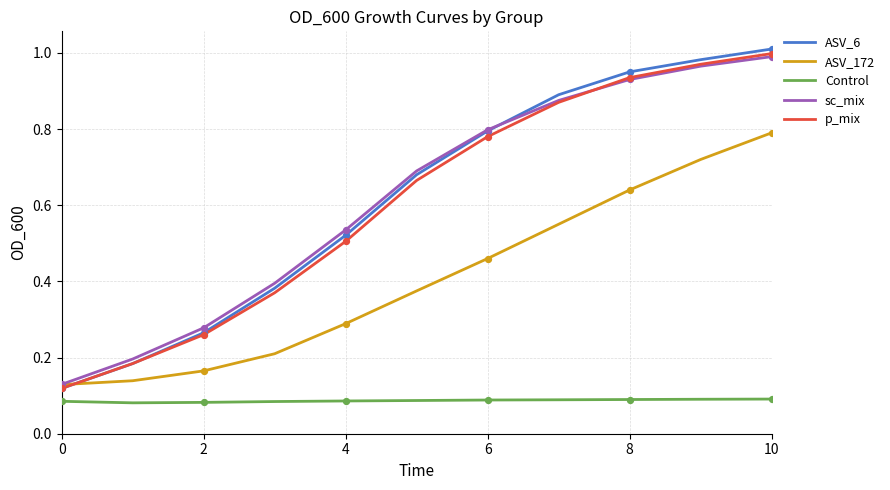

At how many categories does at least one series exceed 0?

11